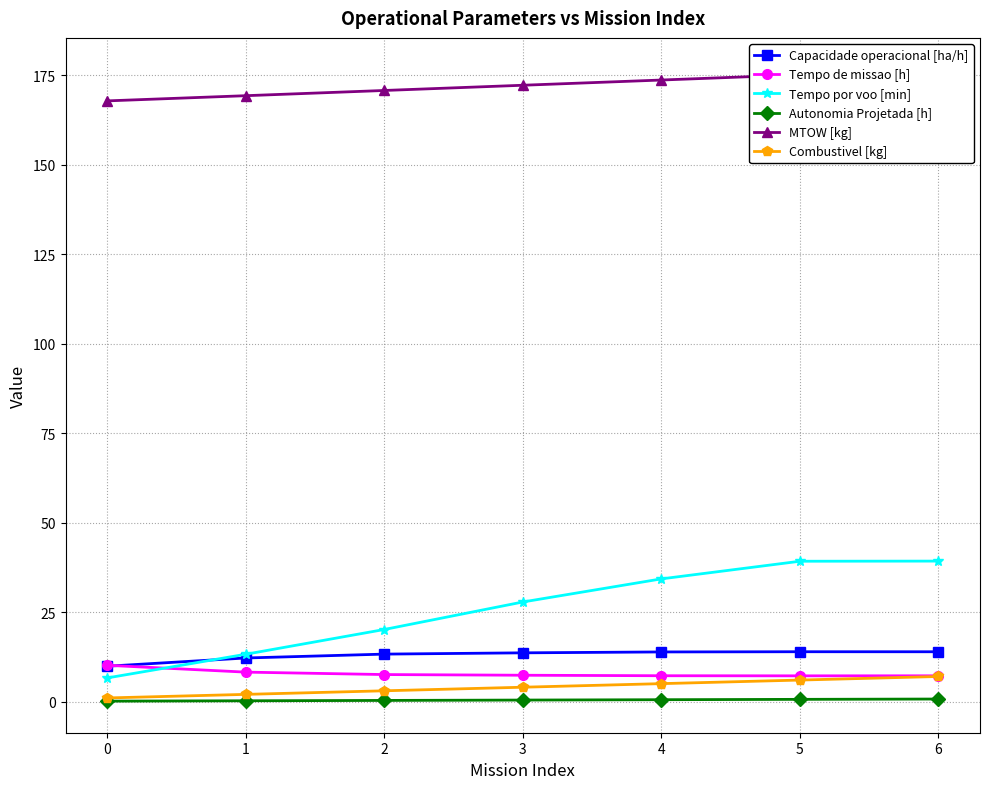

What is the spread (max minus min) of values at 6?

176.0